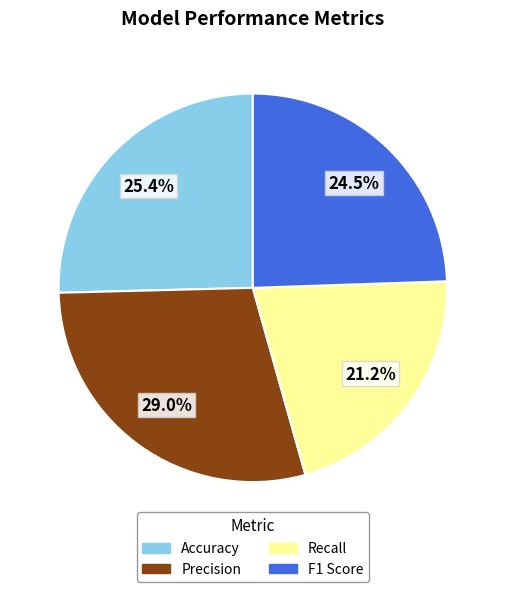

True or false: Accuracy accounts for 25% of the total.

True